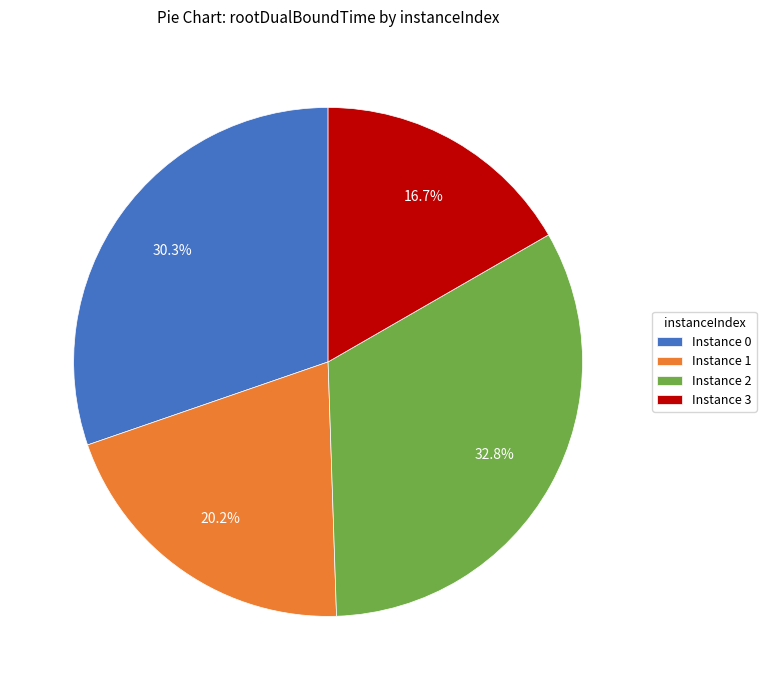

Is there any slice that represents more than half of the pie?

No